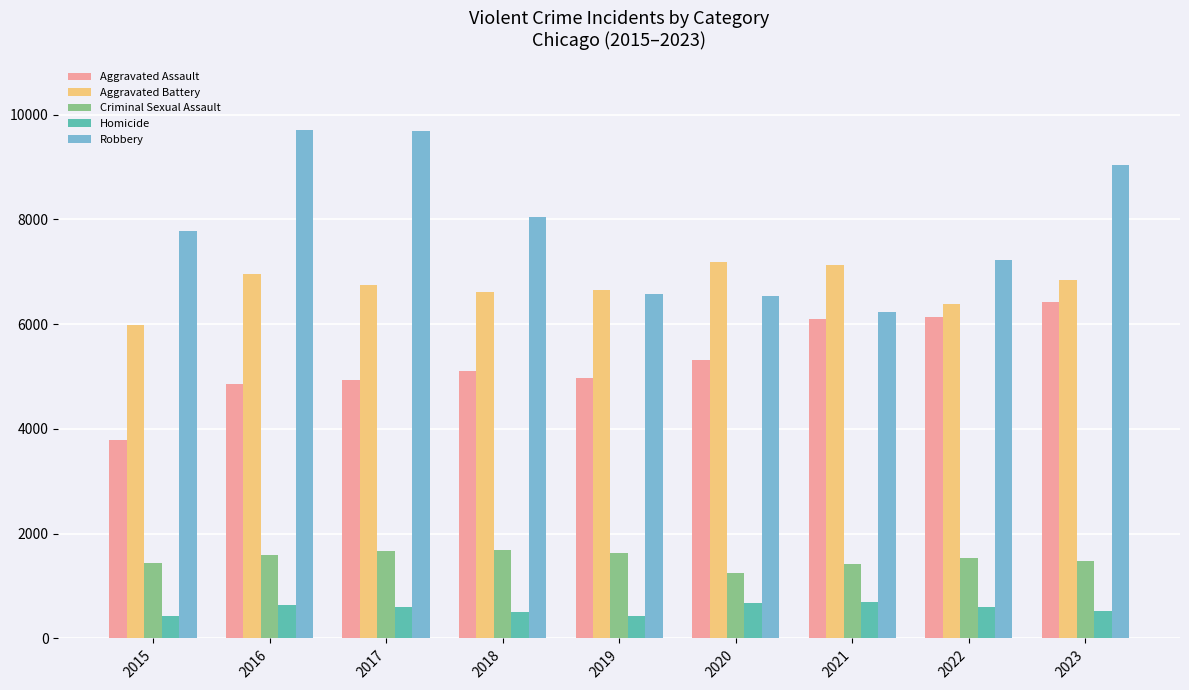

At which category is the sum across all series the highest?

2023